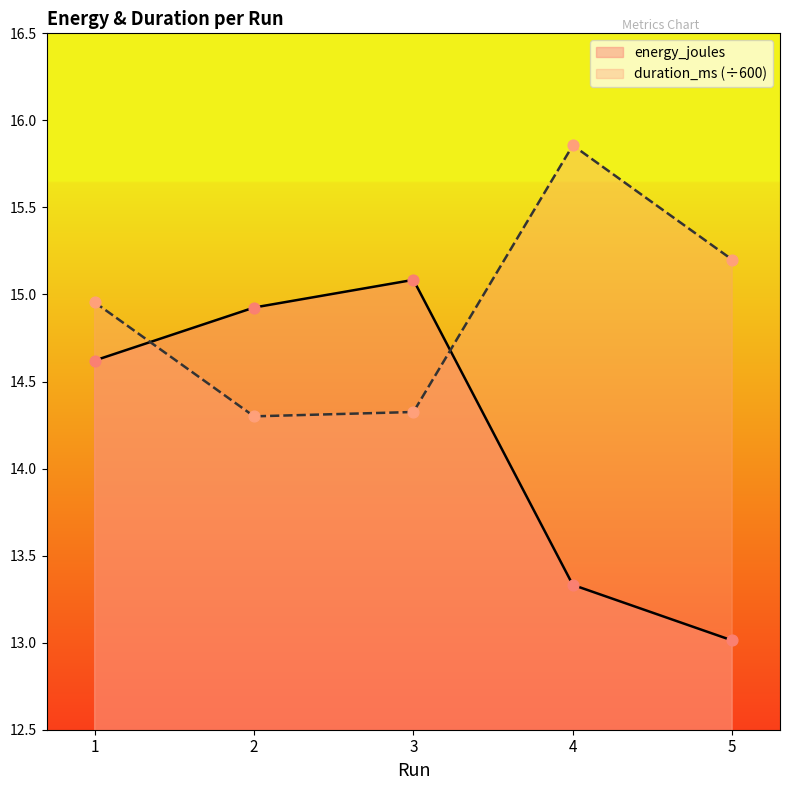

Which series contains the highest Y value?

duration_ms